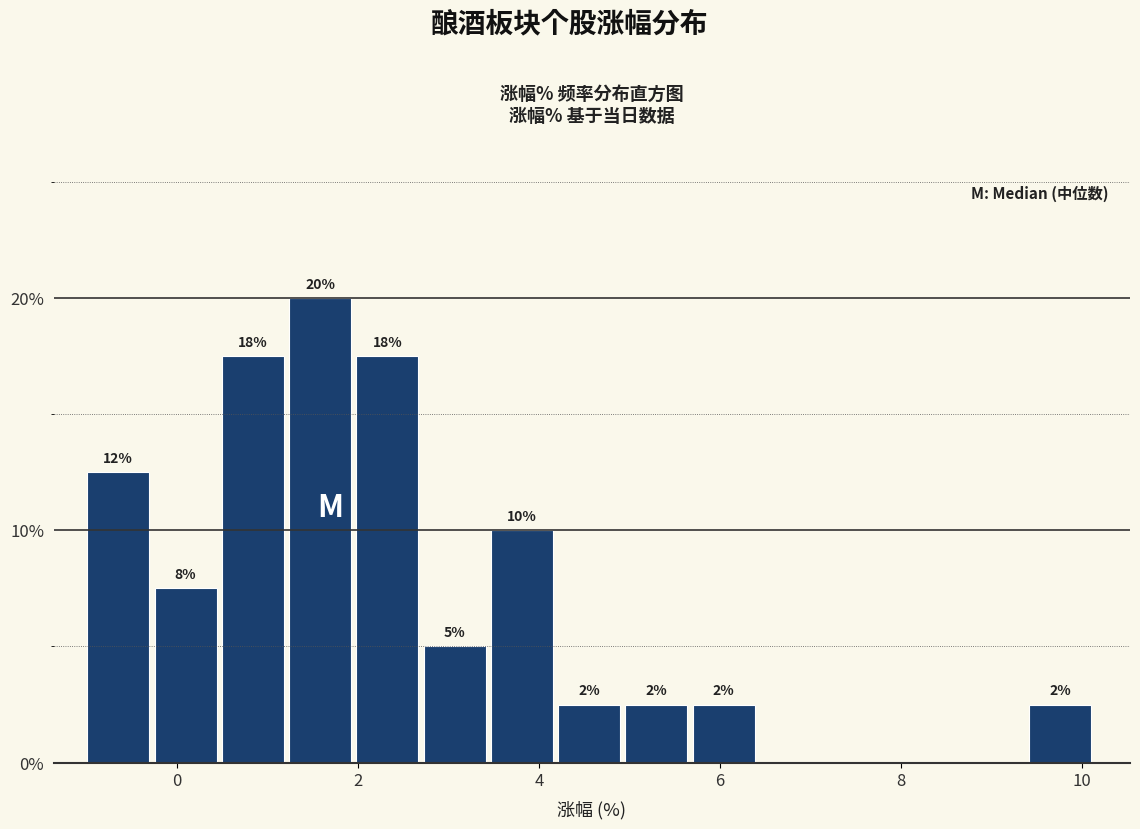

Around what value on the x-axis is the tallest bar? Give the approximate position of its centre, as read against the axis.

1.6